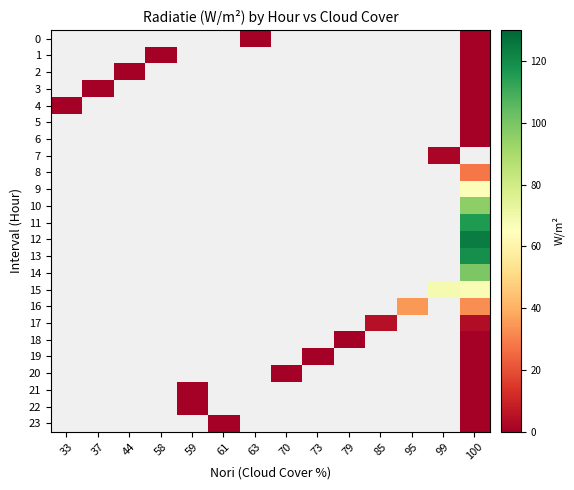

At which category does the chart reach its peak across all series?

100